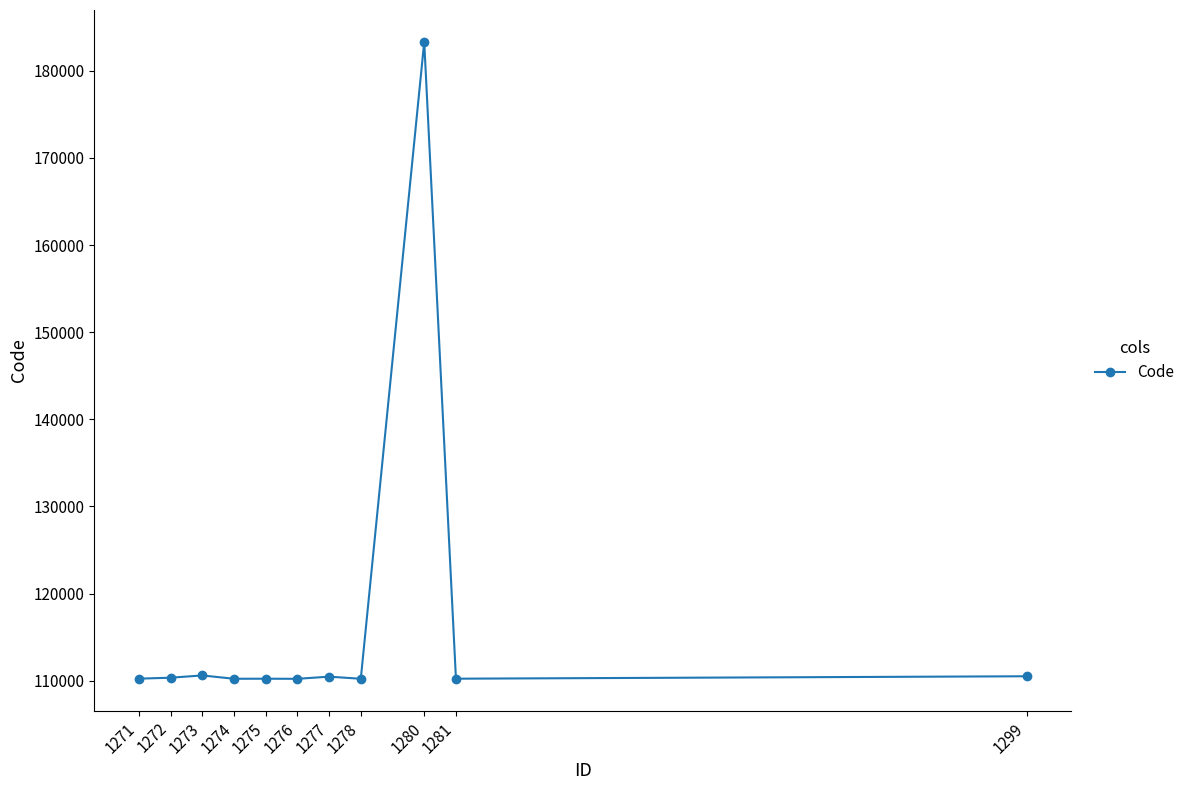

The chart shows a value of 110221 at 1274. True or false?

True